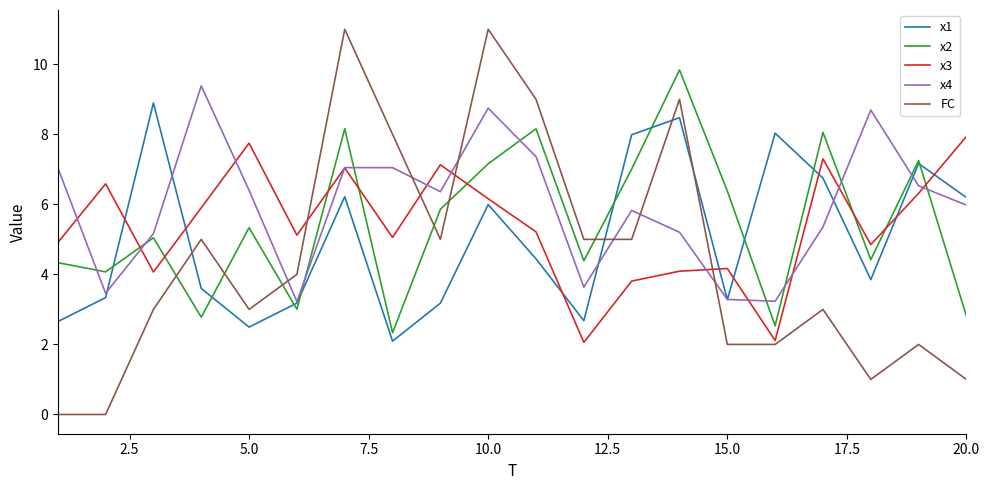

Which series has the widest spread of values?

FC